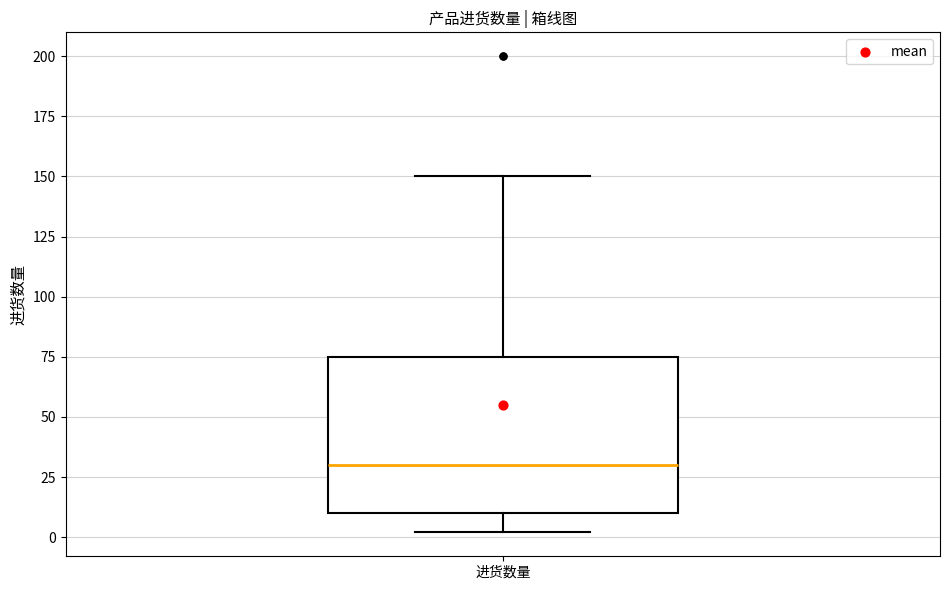

Read this box plot against the y-axis: the position of the median line, the range covered by the box, and the ends of both whiskers. The values are not printed on the chart, so give them approximately, as read against the axis.

median 30, box 10 to 75, whiskers 0 to 150